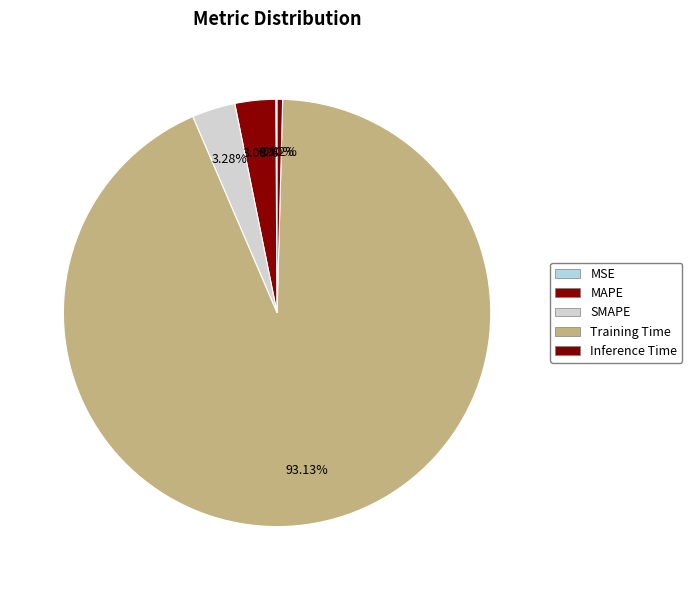

What is the total percentage of MSE and Inference Time?

0.5%